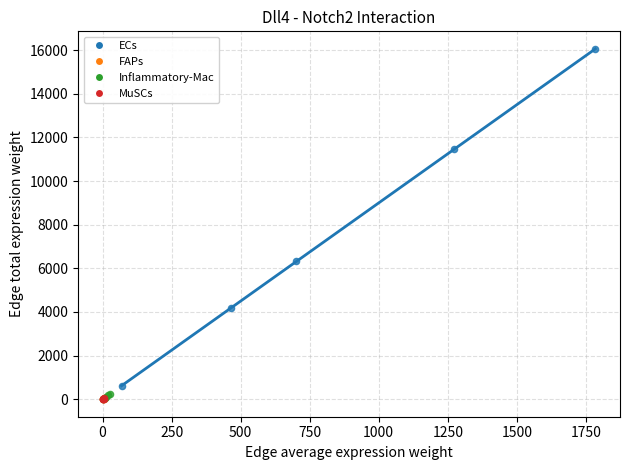

Which series has the largest Y range (max minus min)?

ECs